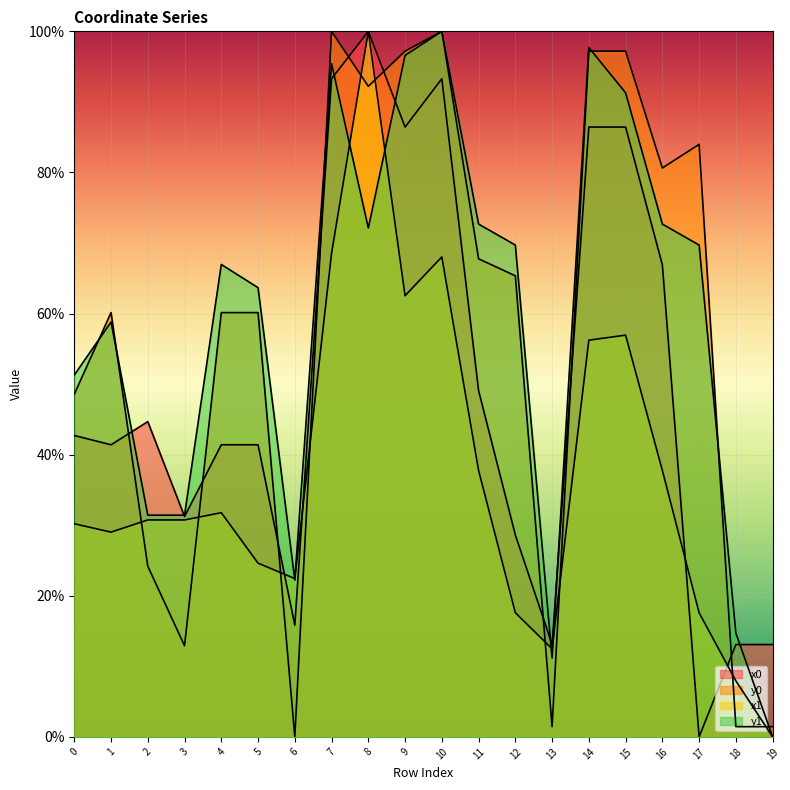

Rank the categories by y1 value from lowest to highest.

19, 13, 18, 6, 2, 3, 0, 1, 5, 4, 12, 17, 8, 11, 16, 15, 7, 9, 14, 10